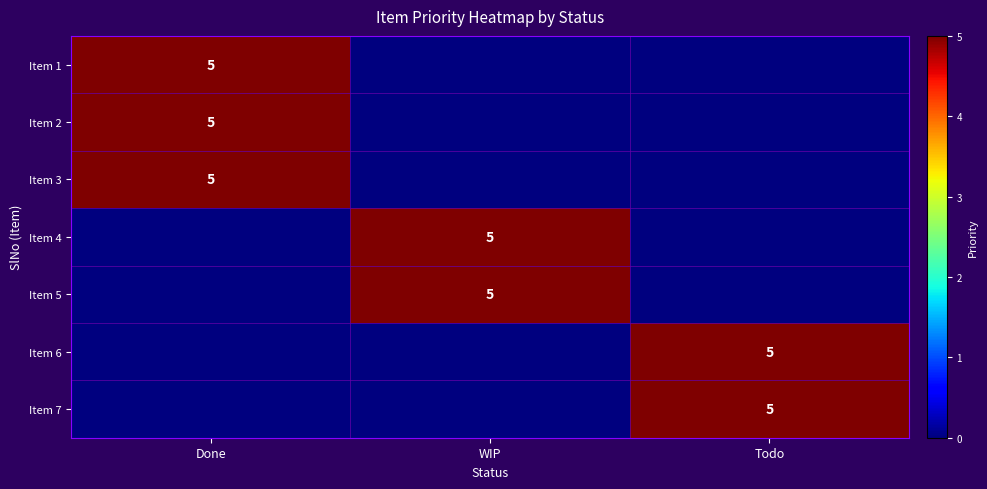

The value of Item 2 at Done is 7. True or false?

False